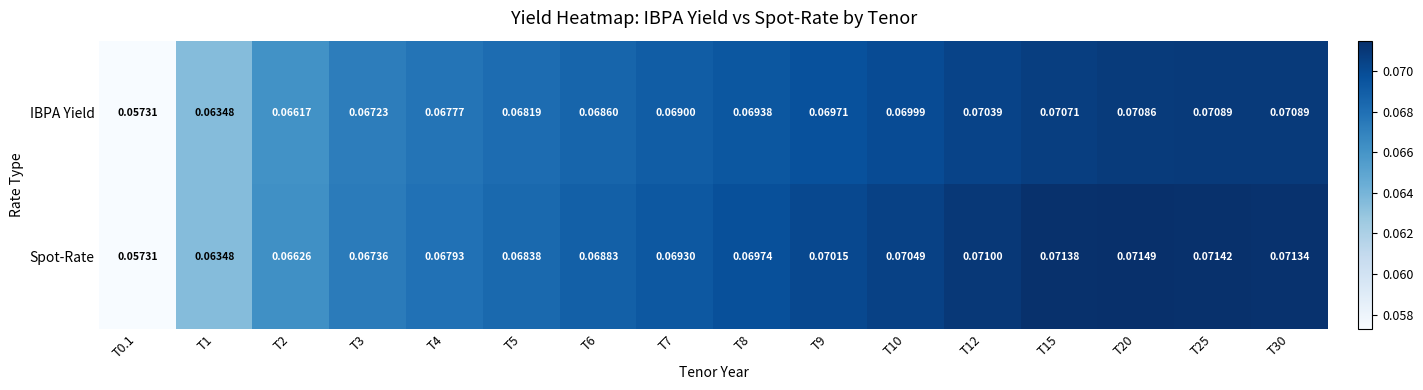

Rank the series by their maximum value, from lowest to highest.

IBPA Yield, Spot-Rate